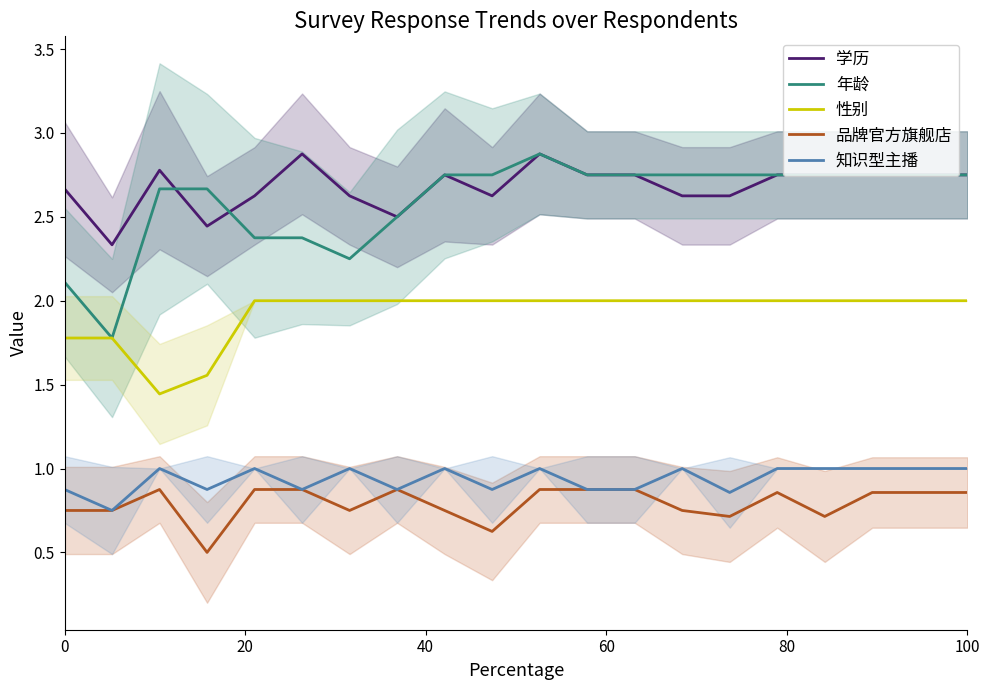

True or false: 年龄 and 品牌官方旗舰店 cross at least once.

False